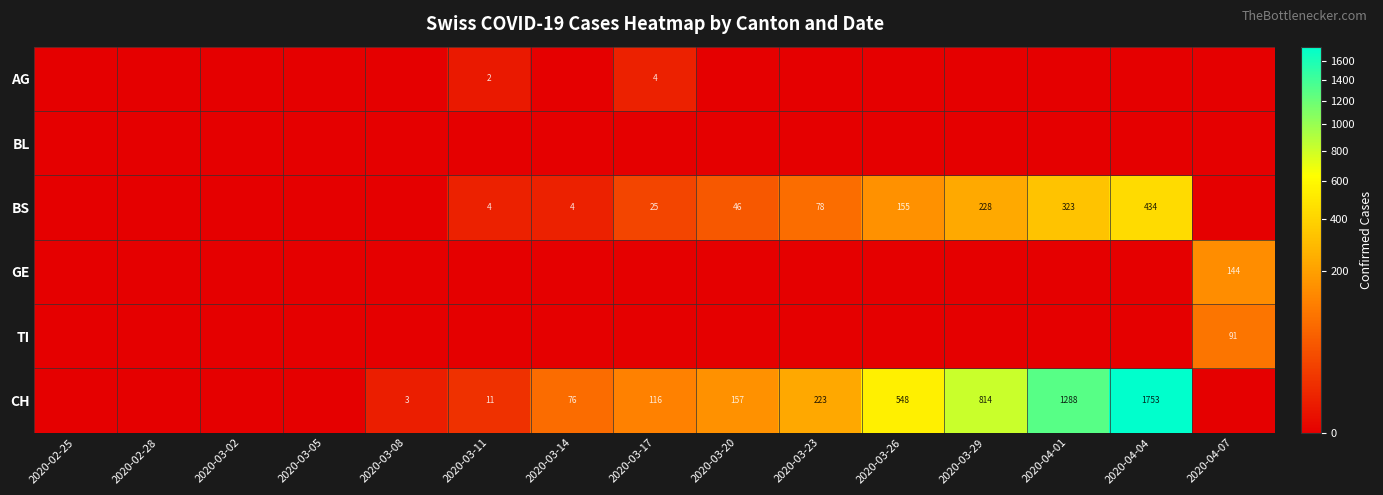

What is the difference between the BS values at 2020-04-04 and 2020-03-29?

206